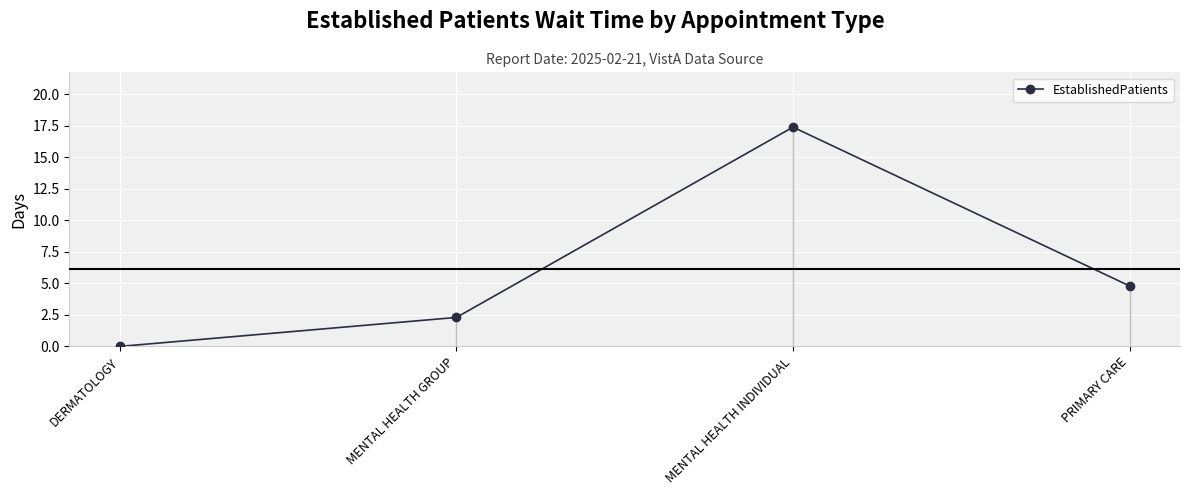

Where does the data first go above 4?

MENTAL HEALTH INDIVIDUAL